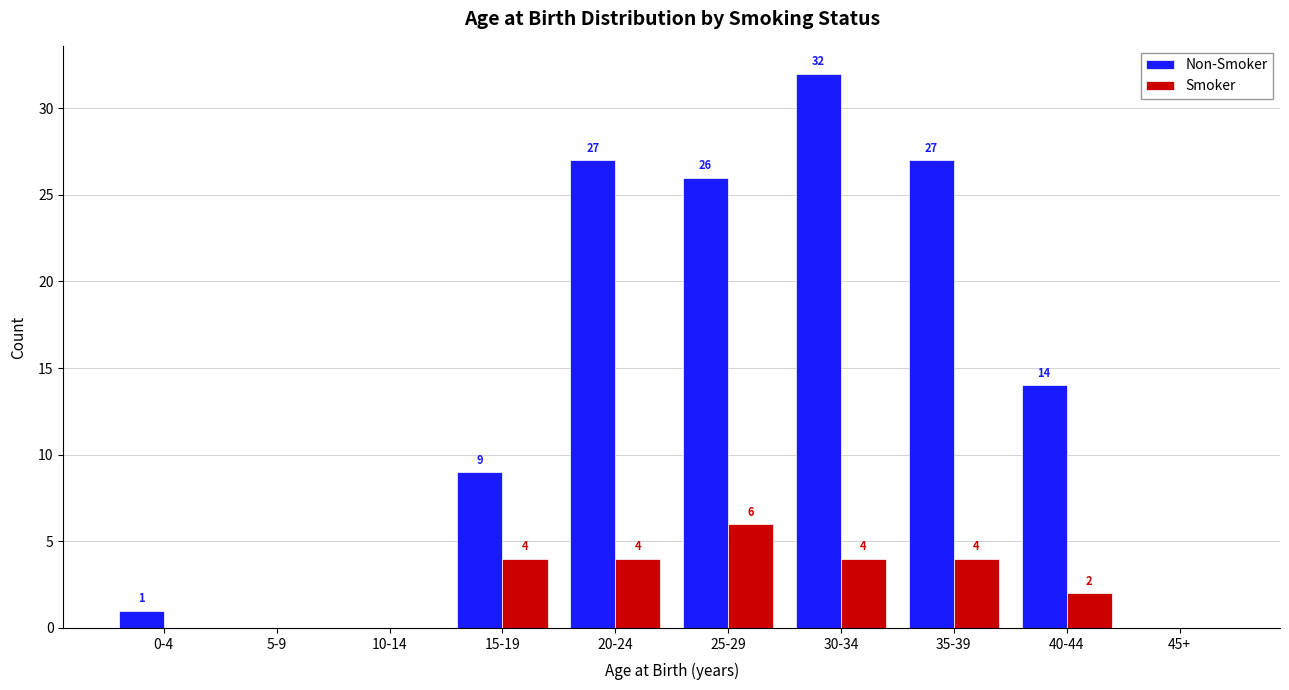

What is the highest value of the Non-Smoker series?

32